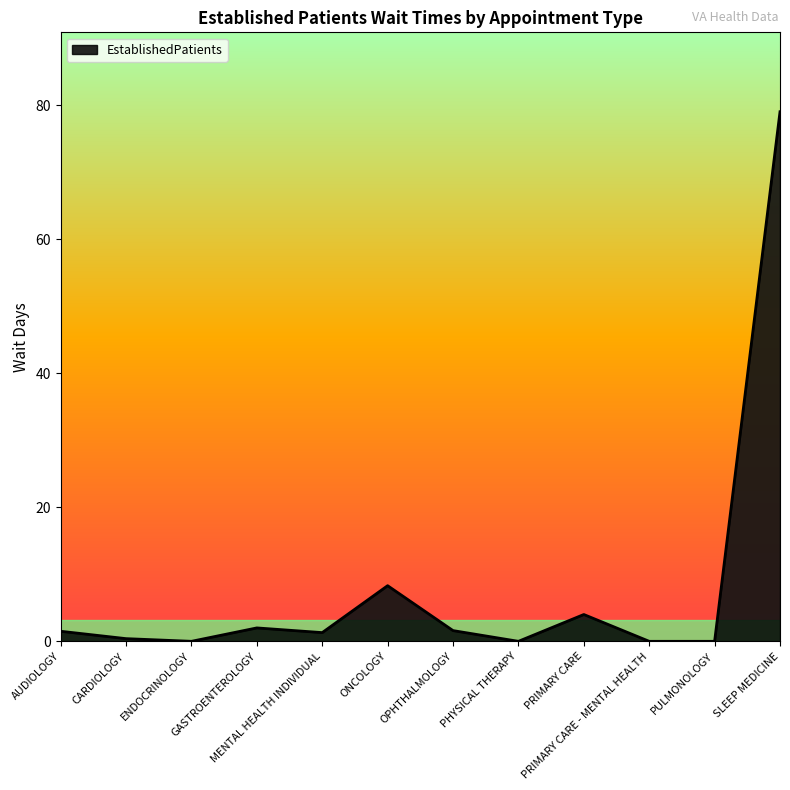

What is the maximum value shown in the chart?

79.0